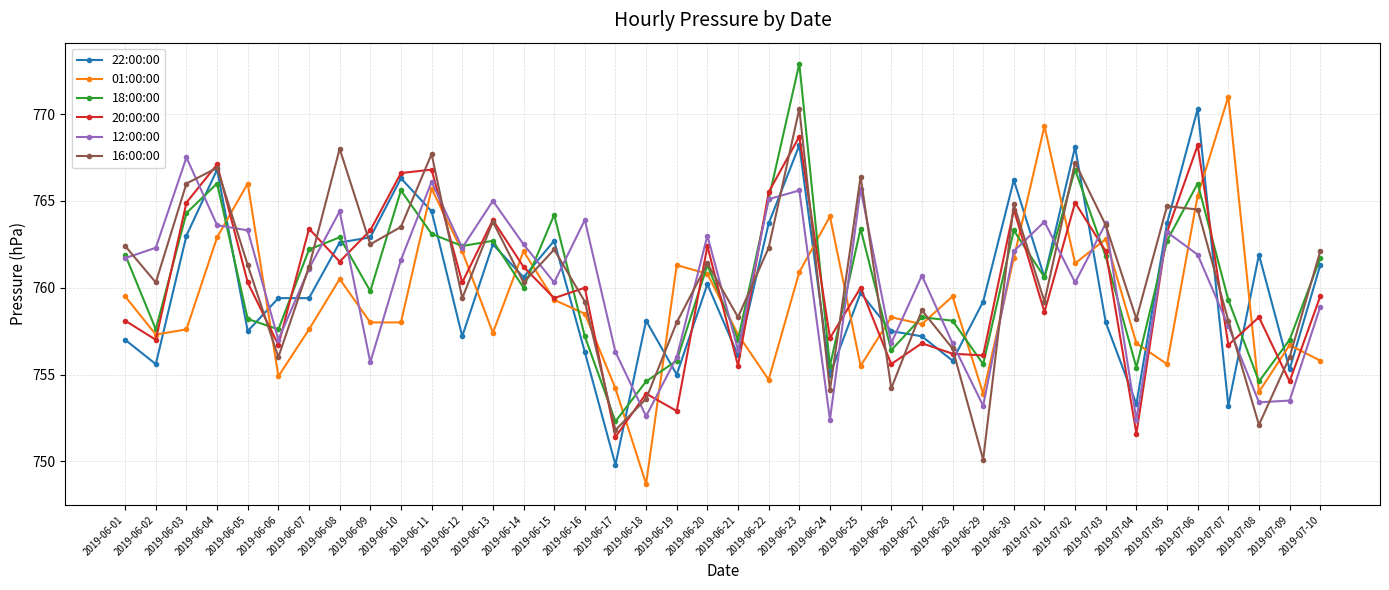

Which series ends up on top after the final intersection of 20:00:00 and 01:00:00?

20:00:00